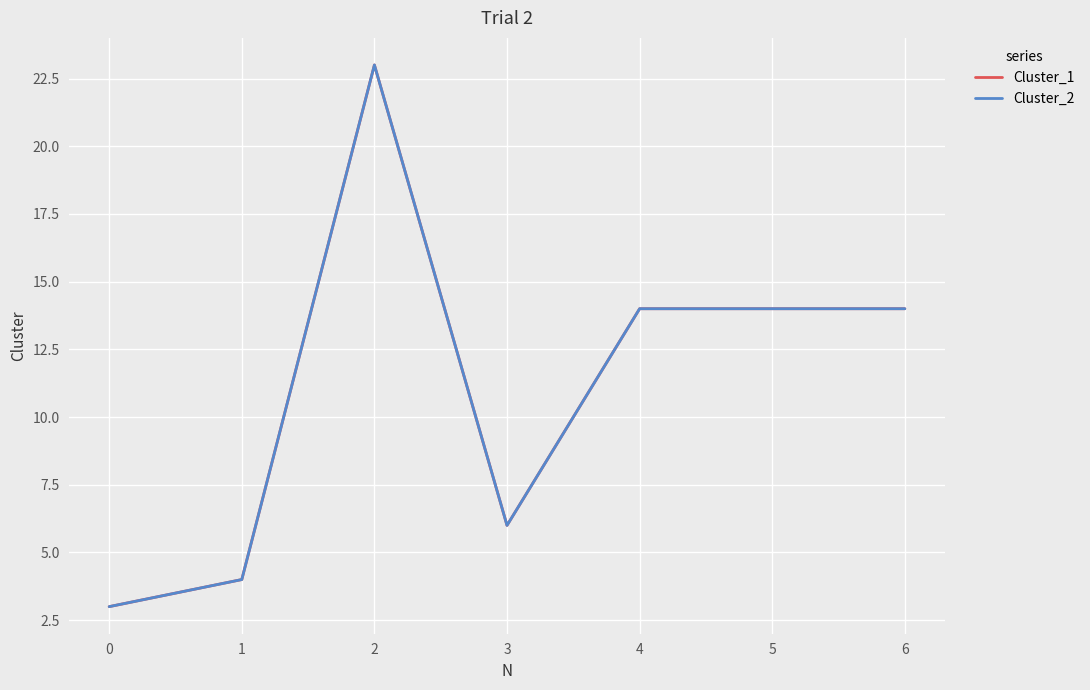

Which series has the largest total across all categories?

Cluster_1